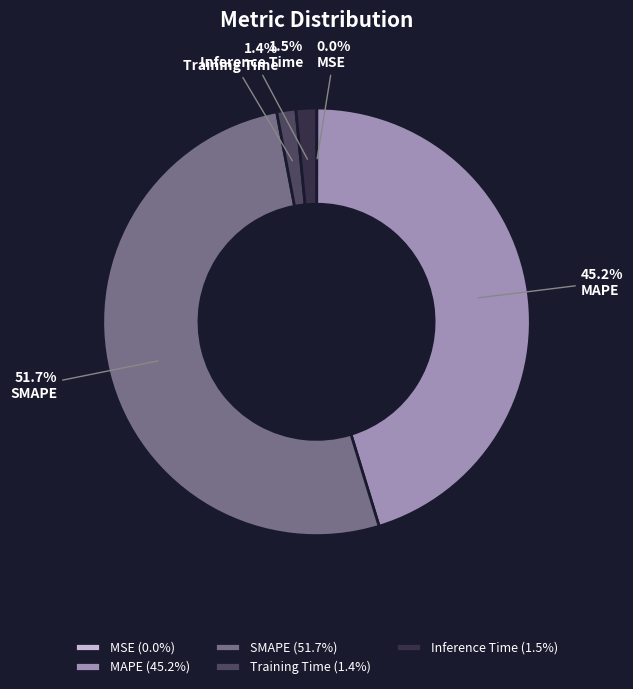

To the nearest percent, what is the average slice percentage?

20%